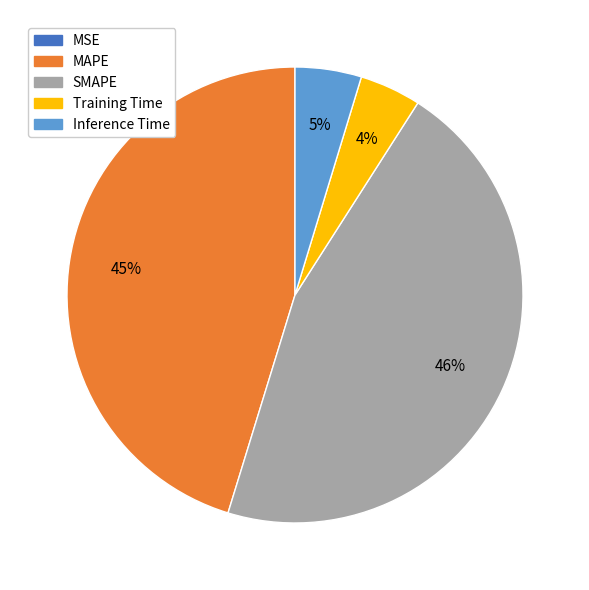

To the nearest percent, what is the combined percentage of SMAPE and Training Time?

50%